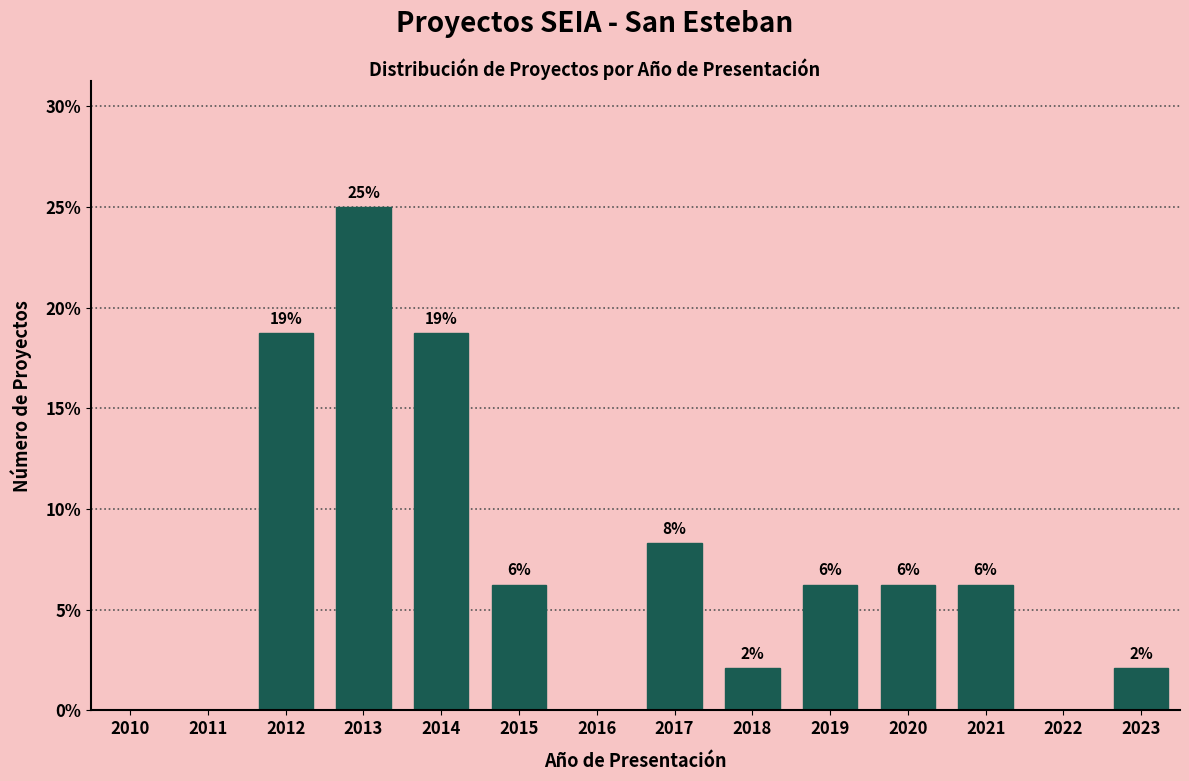

Are the bars horizontal?

No